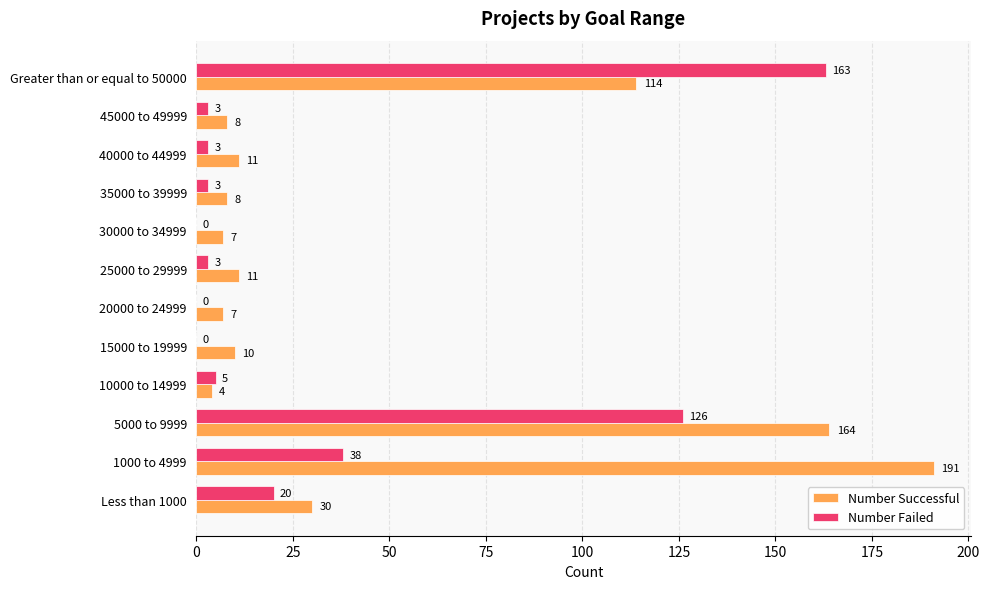

What are all the series names shown in the legend?

Number Successful, Number Failed